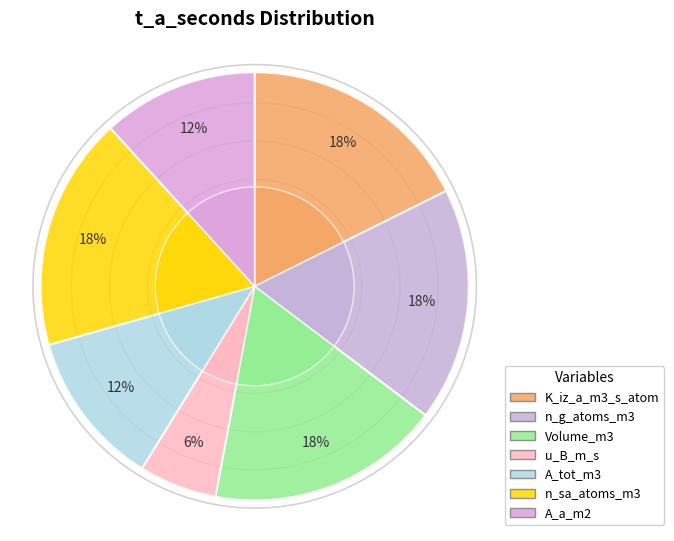

How many segments does this pie chart have?

7